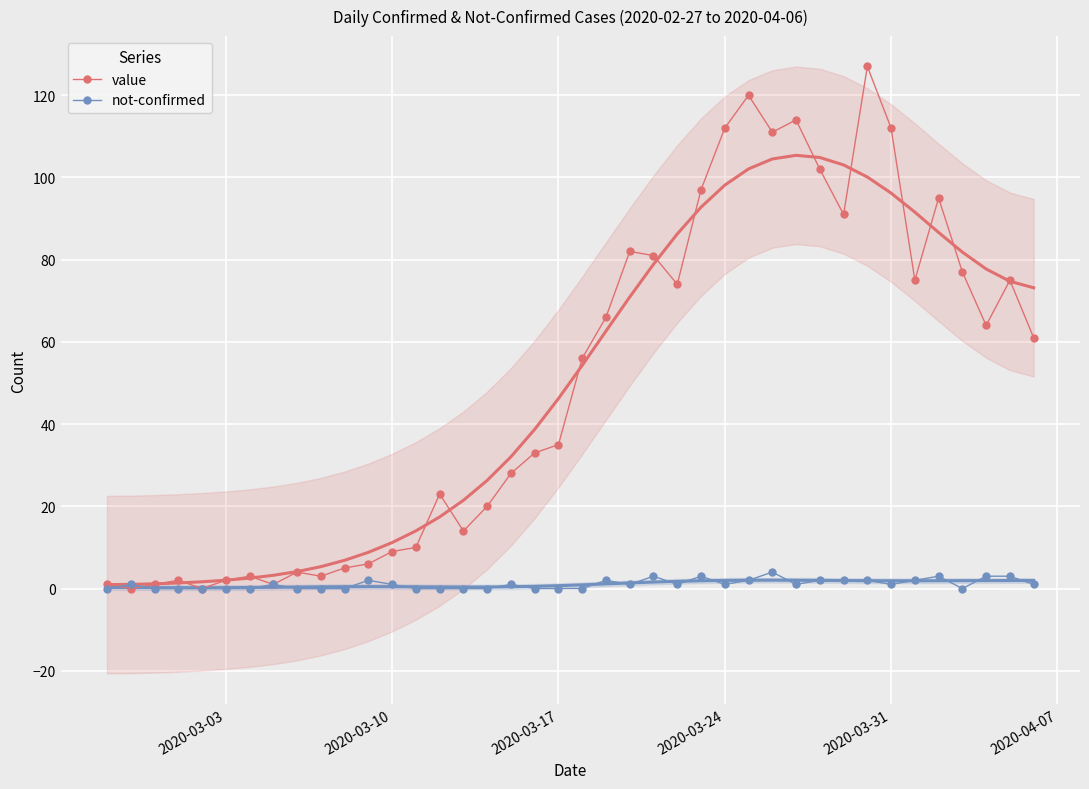

True or false: value has more than 2 interior local peaks.

True